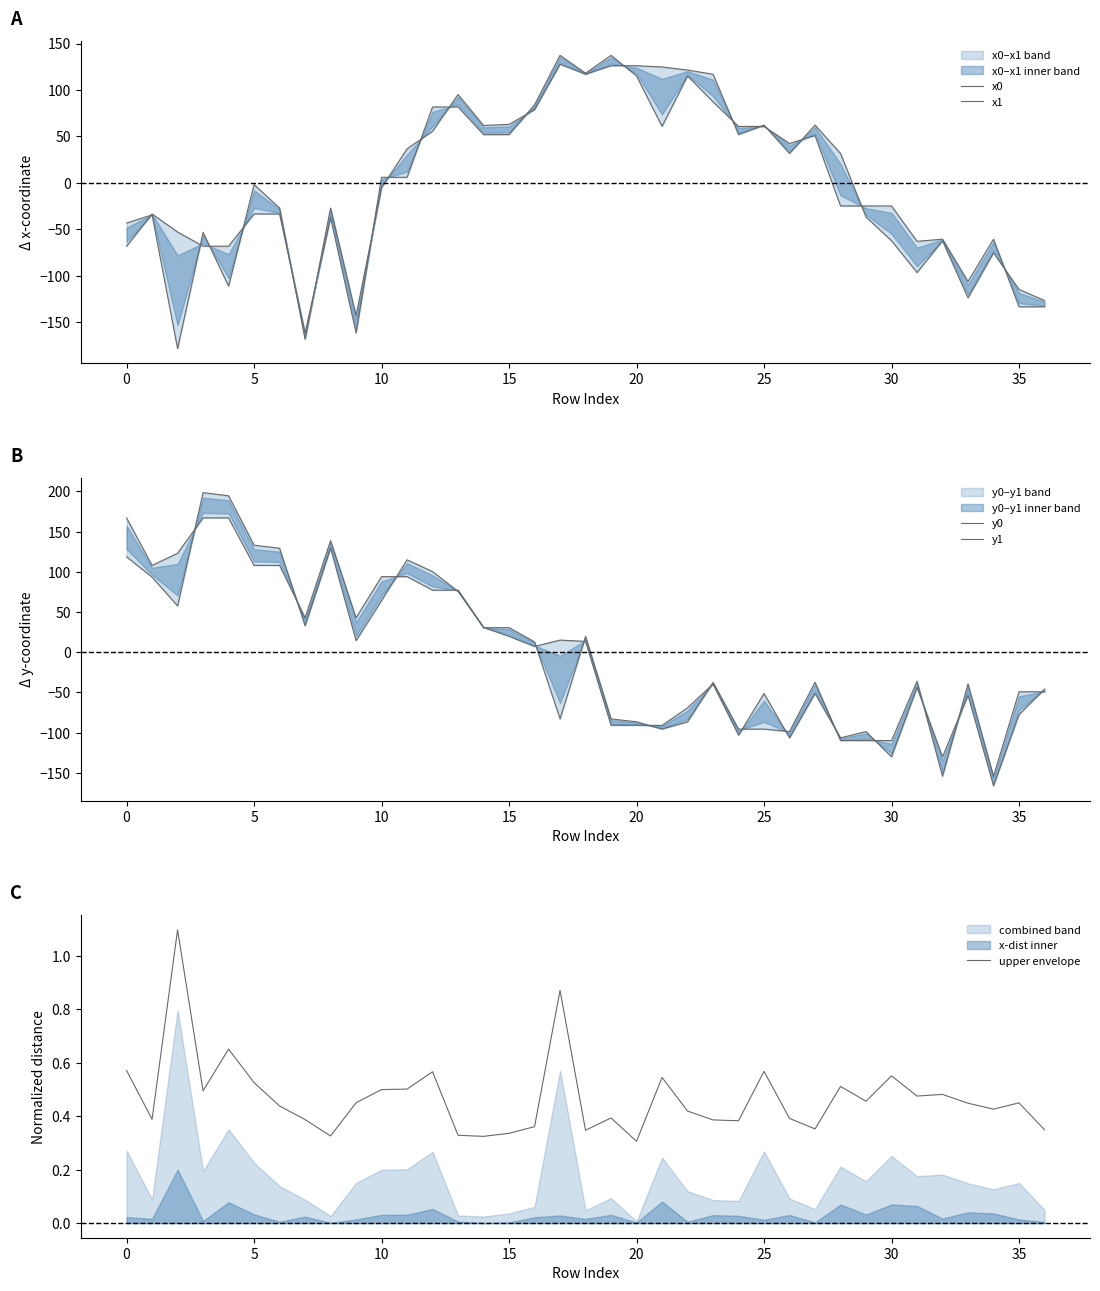

What is the maximum value for upper envelope?

1.1